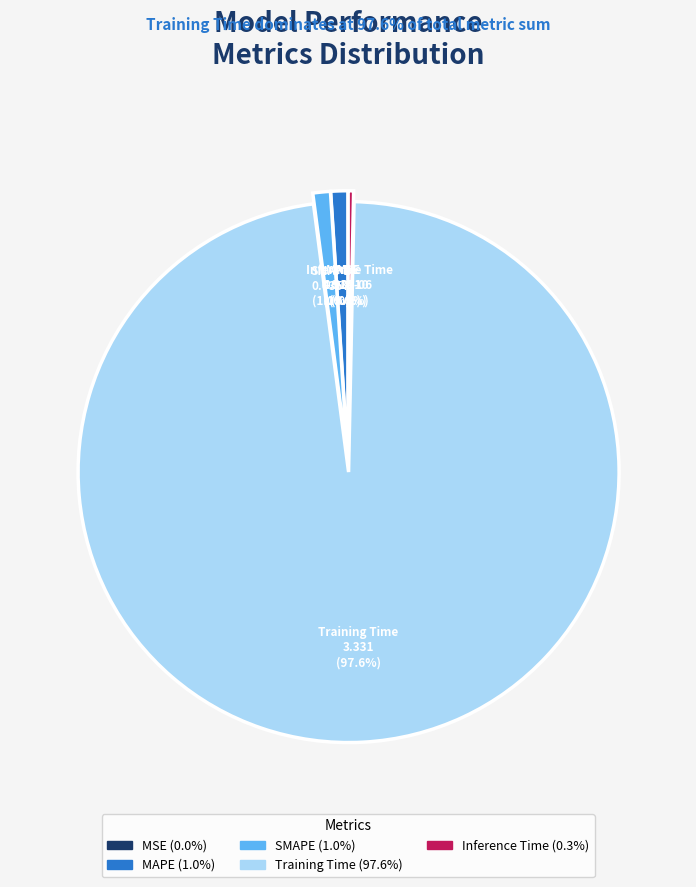

How much of the chart is everything except SMAPE?

99.0%